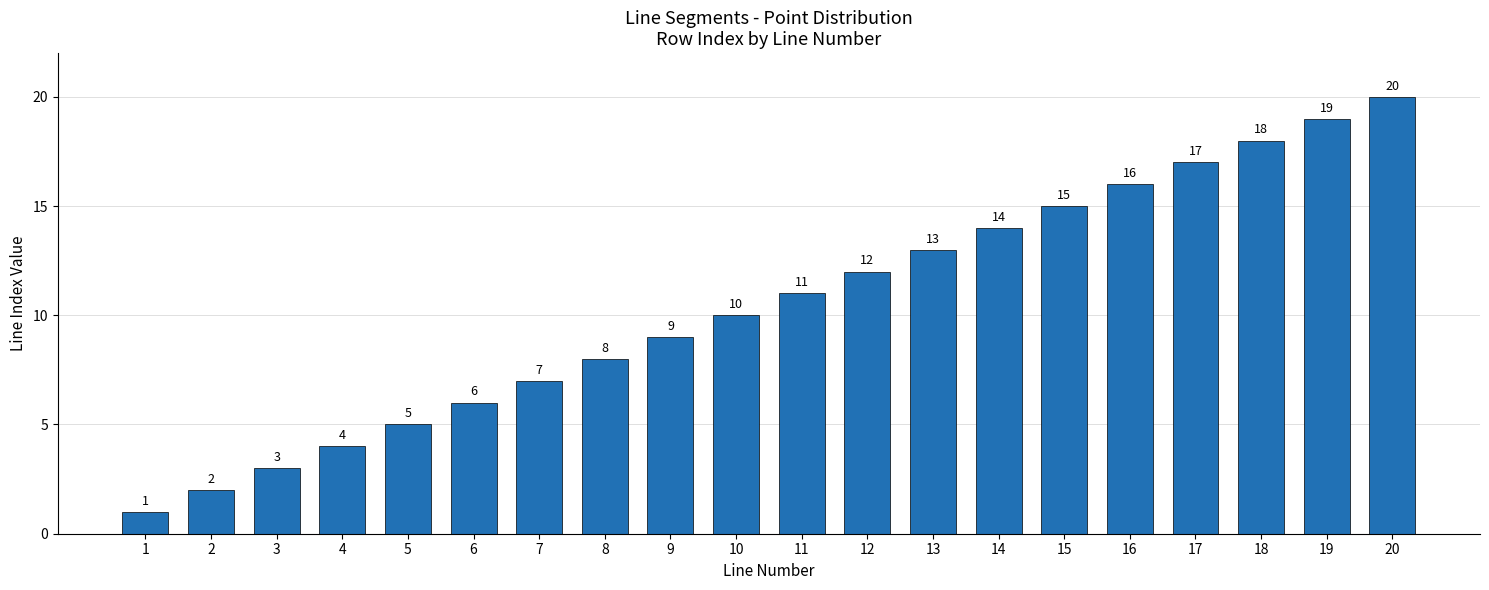

What is the value of the 16th bar from the left?

16